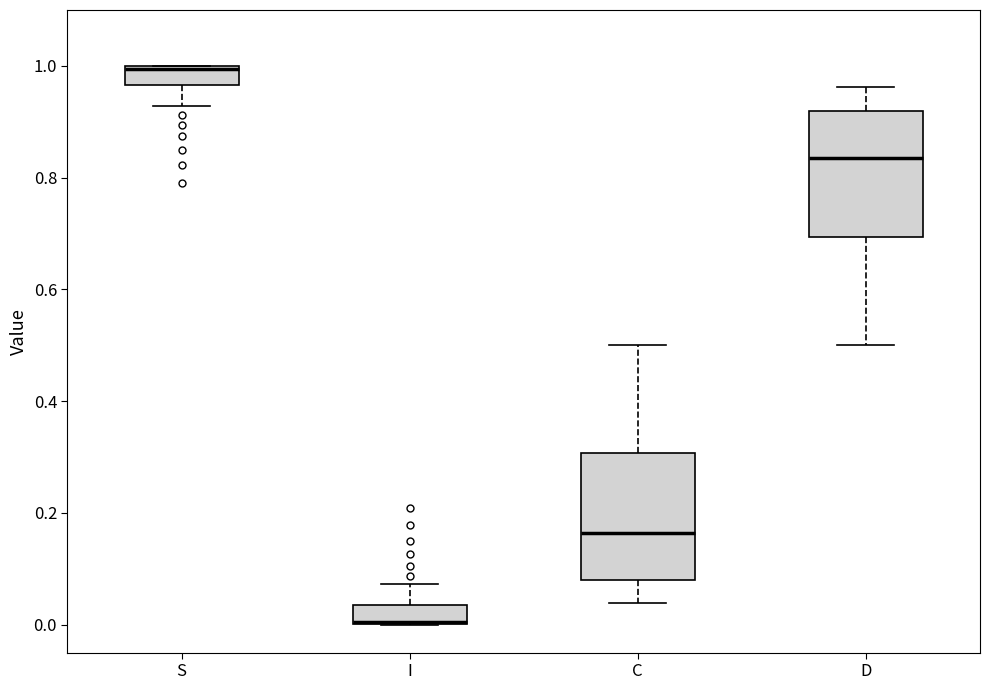

Where does the lower whisker of the box for D end on the y-axis? The values are not printed on the chart, so give them approximately, as read against the axis.

0.50